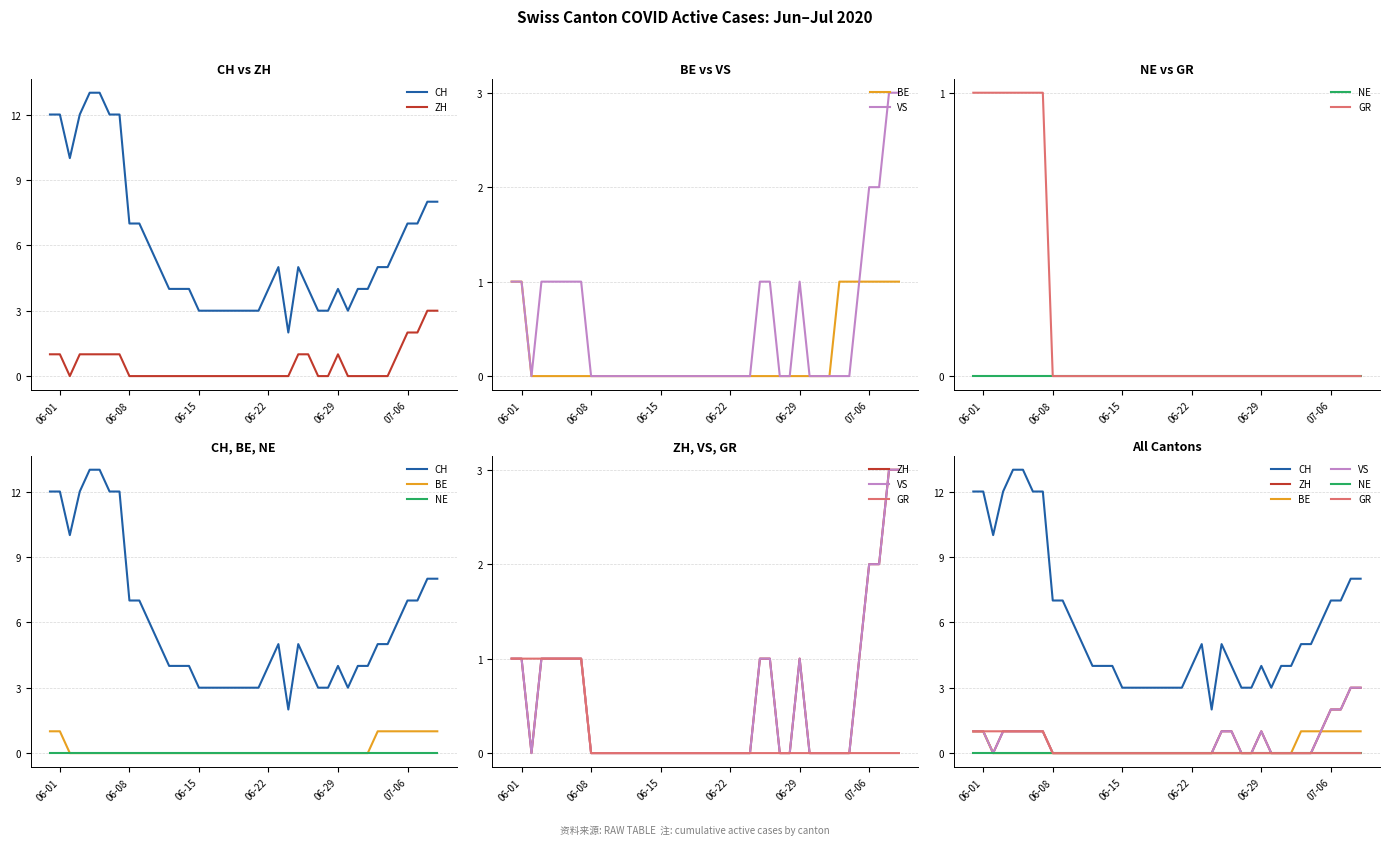

Is this an area chart (filled region under the line)?

No